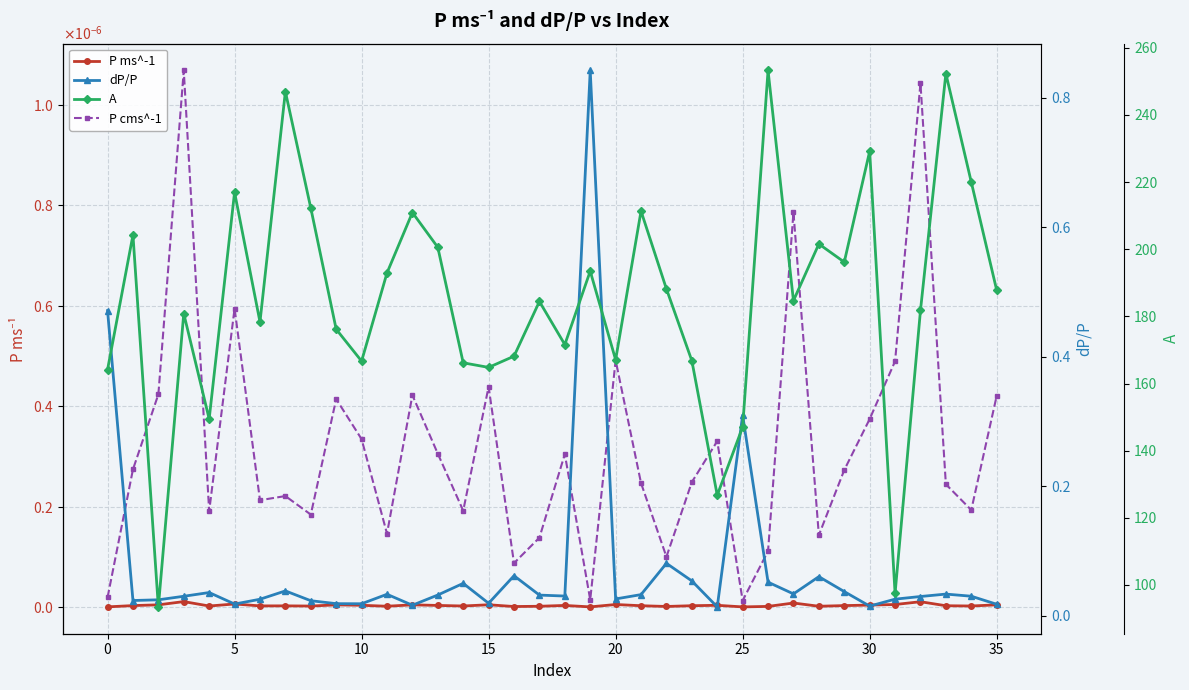

Which series has the largest range (max minus min)?

A